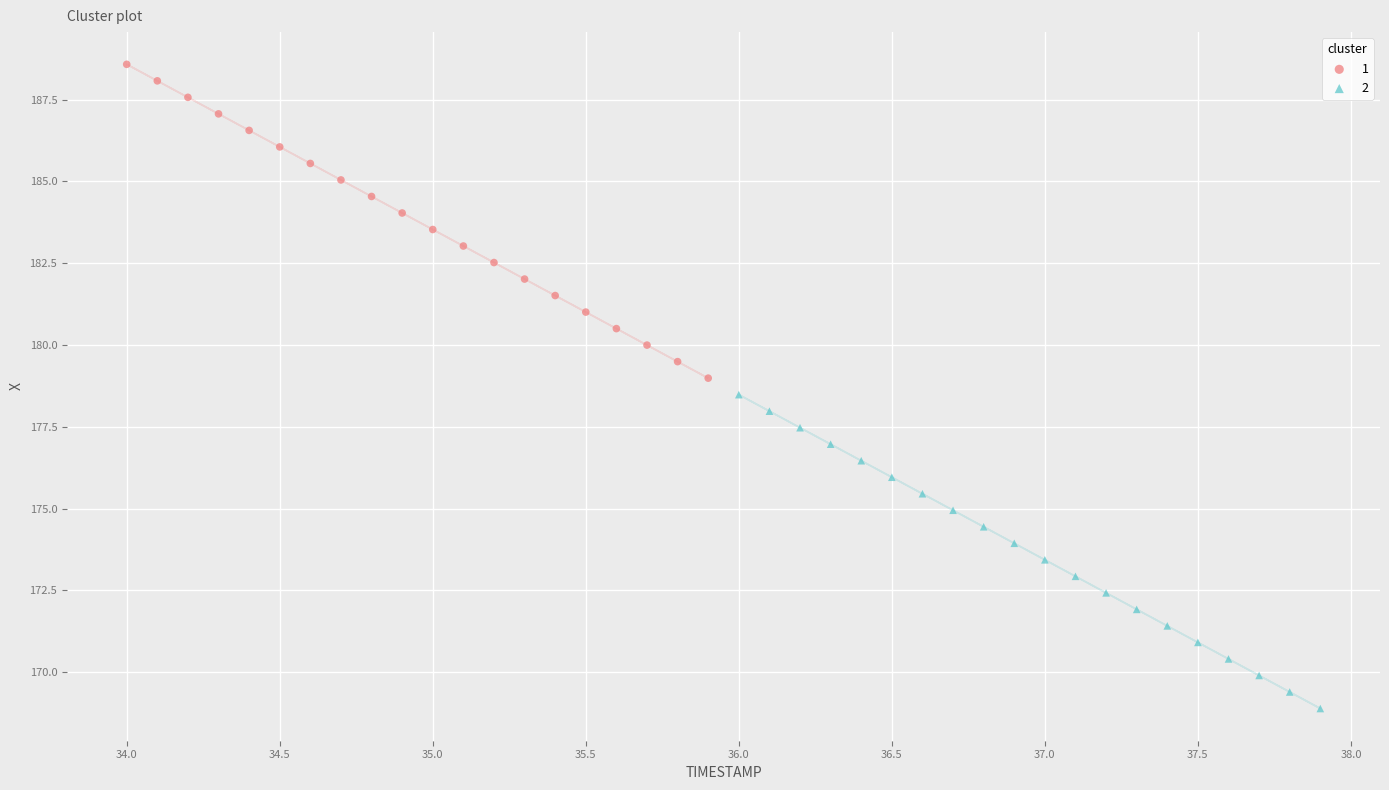

What are all the series names shown in the legend?

1, 2